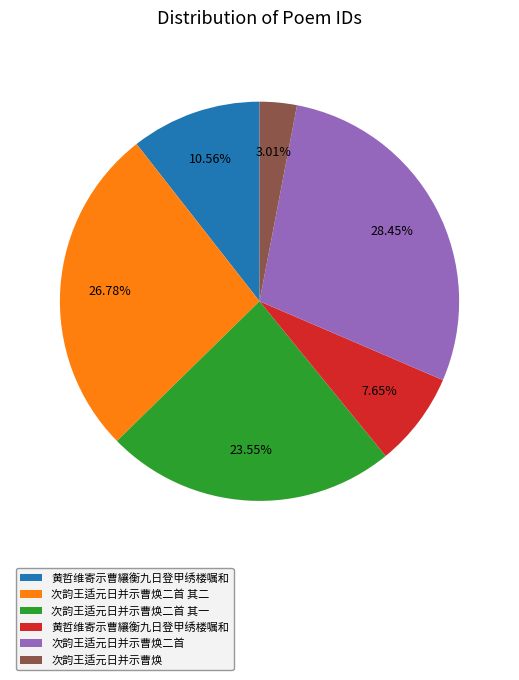

Is there any slice that represents more than half of the pie?

No